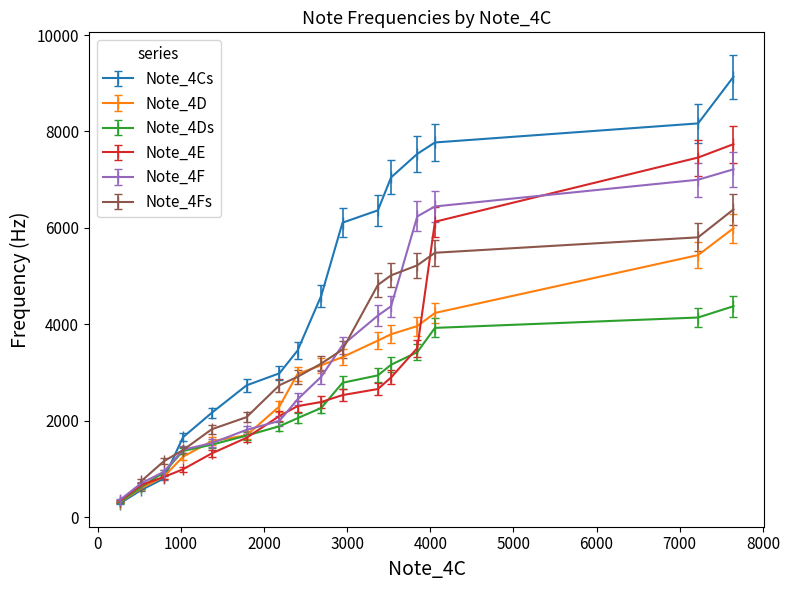

True or false: Note_4Cs has more than 0 points higher than both neighbors.

False